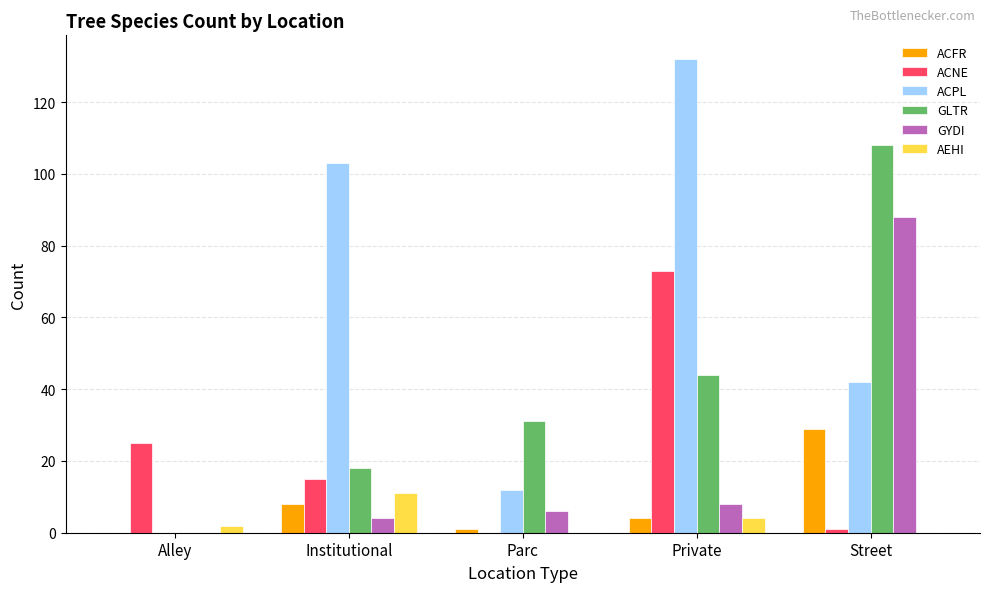

Is it true that ACPL equals 12 at Parc?

True